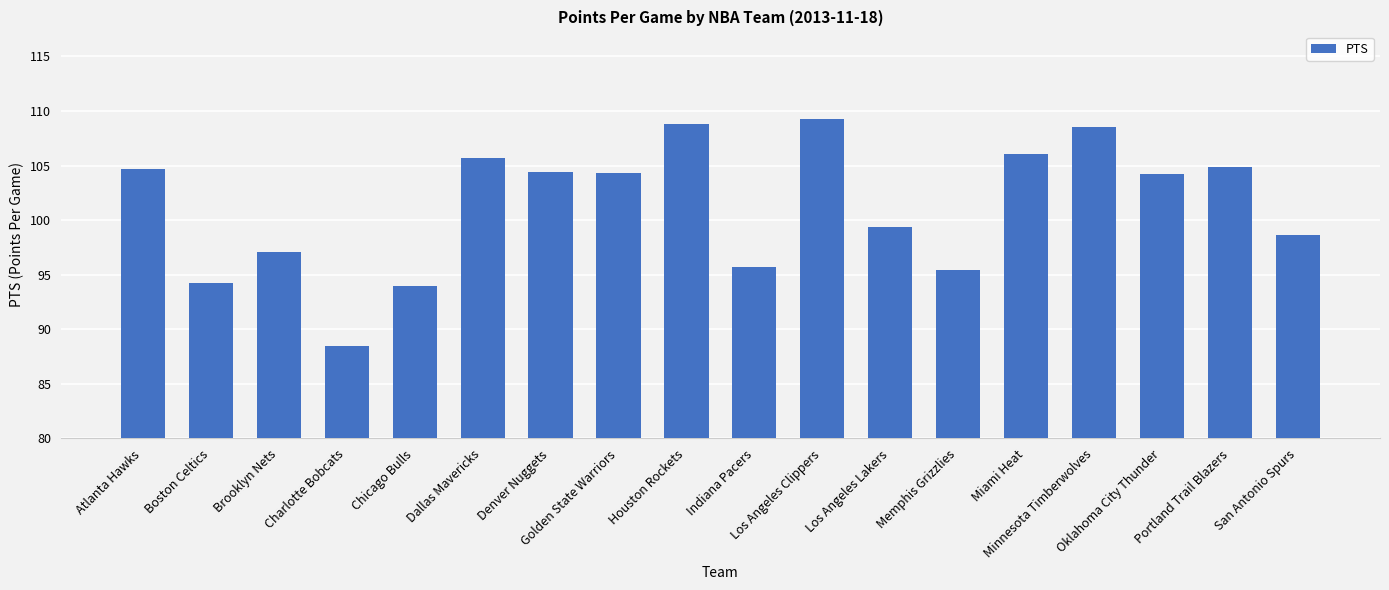

What is the change in value from Indiana Pacers to Portland Trail Blazers?

+9.2